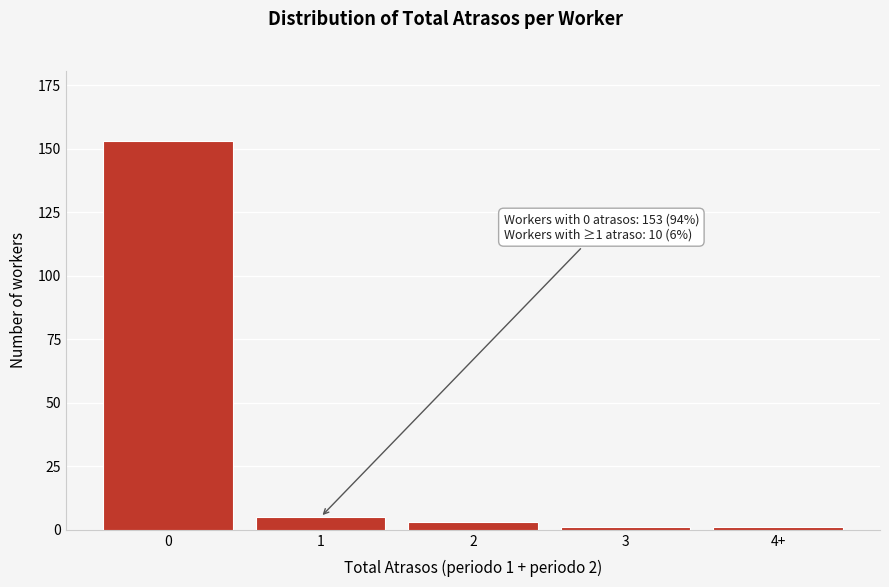

Reading left to right, extract all data points from this chart.

0=153	1=5	2=3	3=1	4+=1